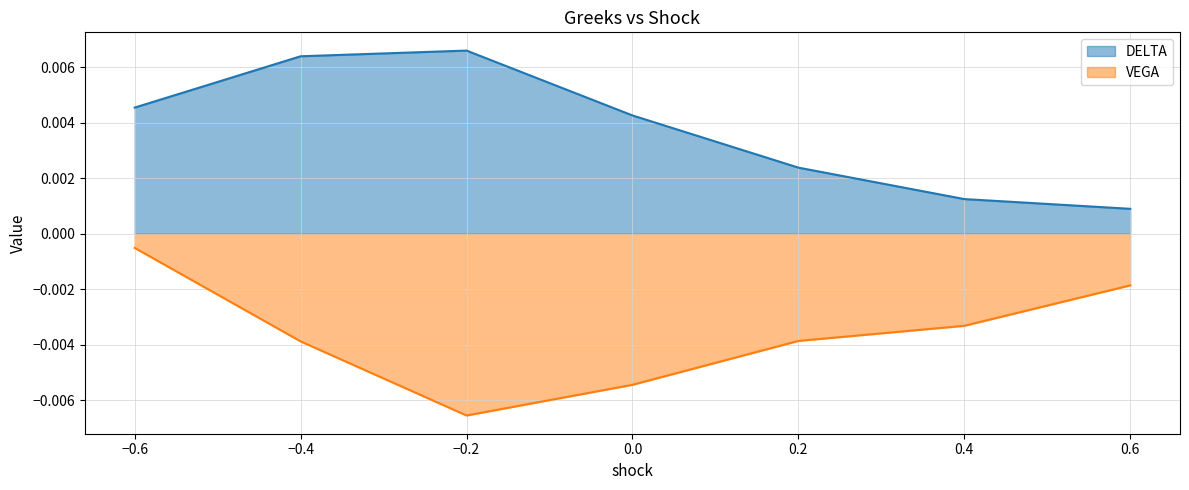

True or false: VEGA and DELTA intersect in this chart.

False